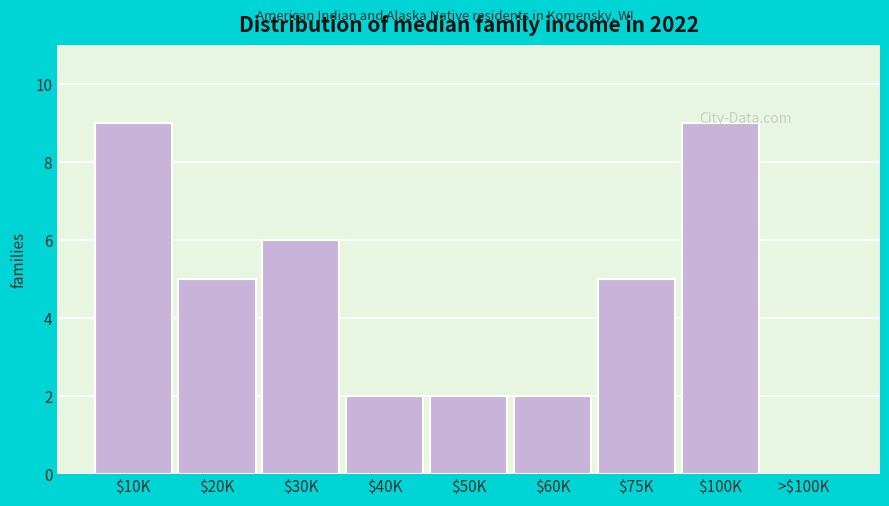

What is the maximum value shown in the chart?

9